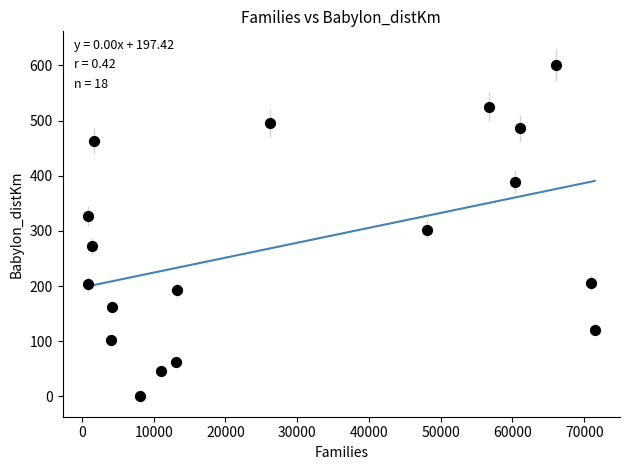

What is the range of Y values (max minus min)?

601.0